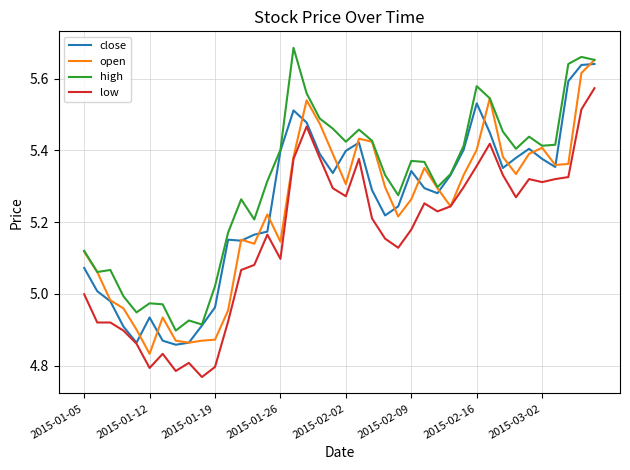

Which series has the largest total across all categories?

high